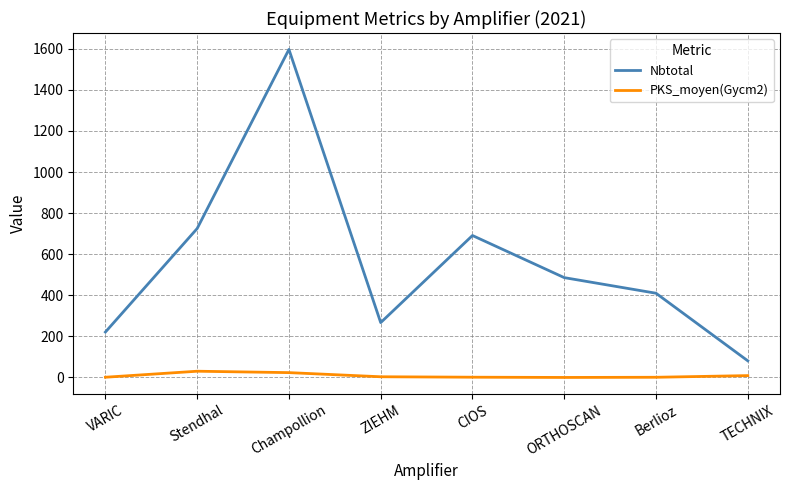

How many series are shown in this chart?

2